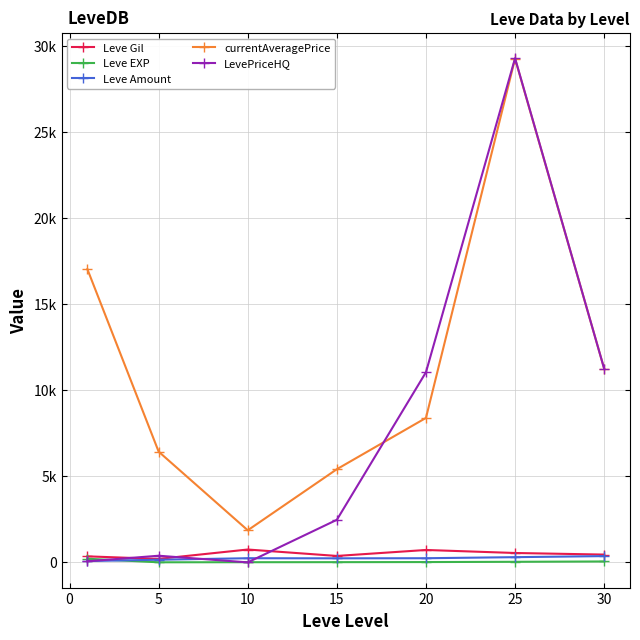

Is this an area chart (filled region under the line)?

No